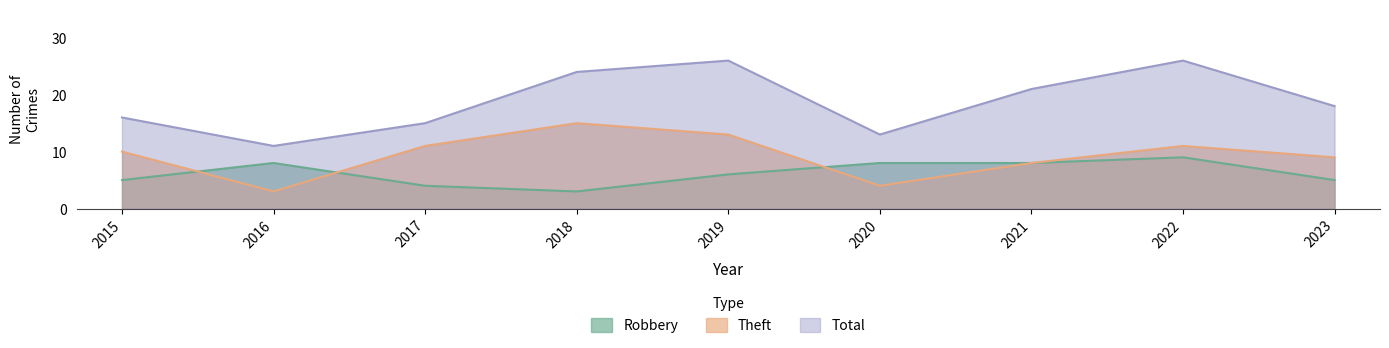

True or false: Total and Robbery intersect in this chart.

False